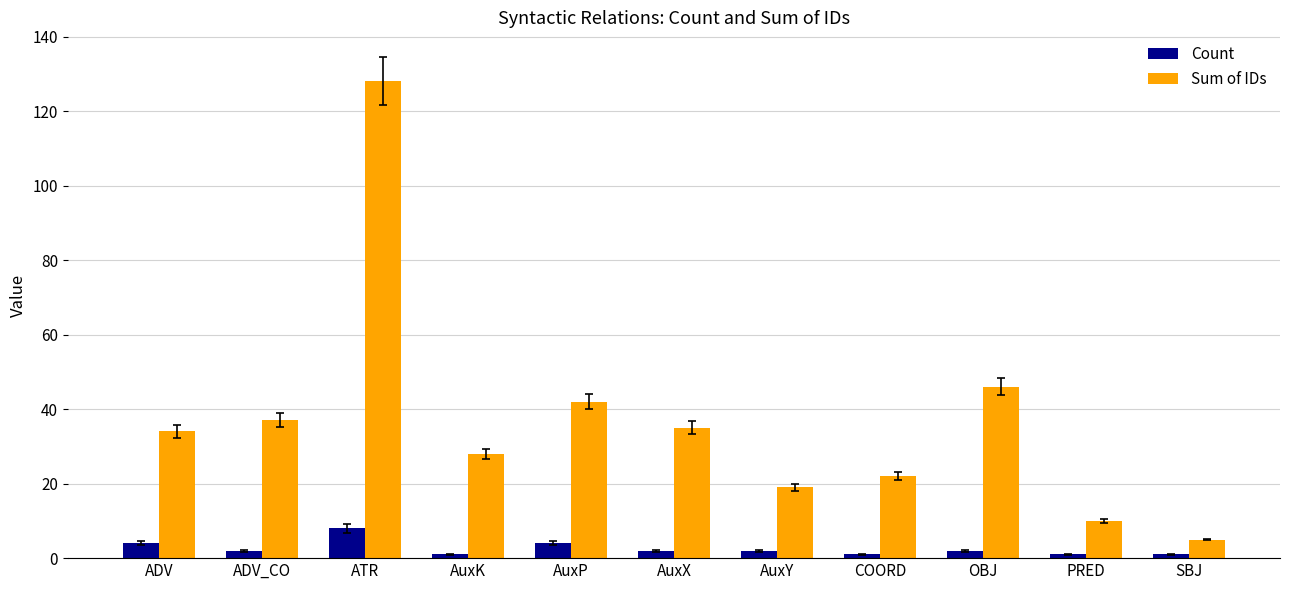

Which series has the widest spread of values?

Sum of IDs